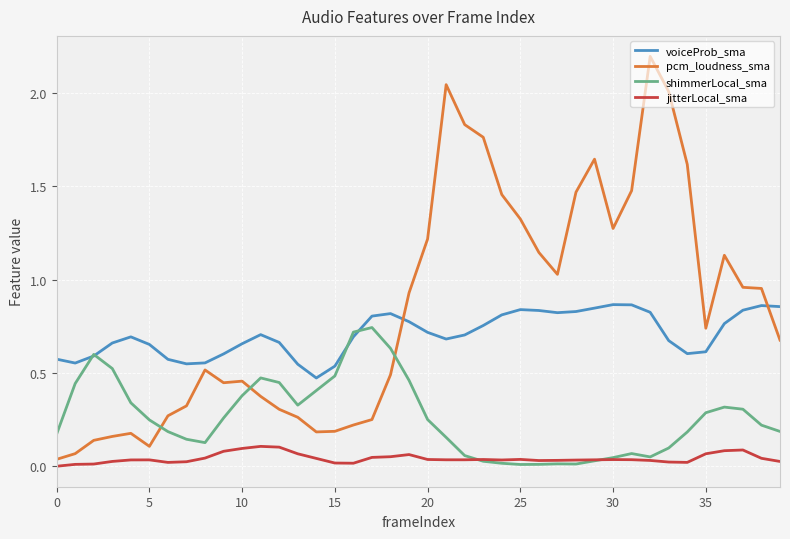

Which series has the largest total across all categories?

pcm_loudness_sma